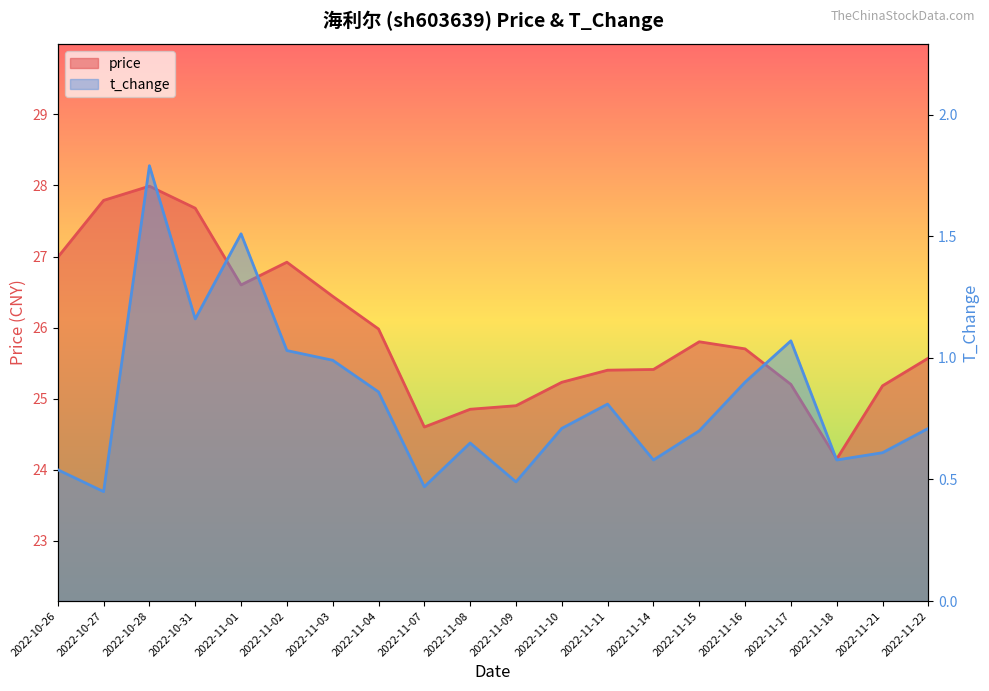

What is the sum of all t_change values?

16.6